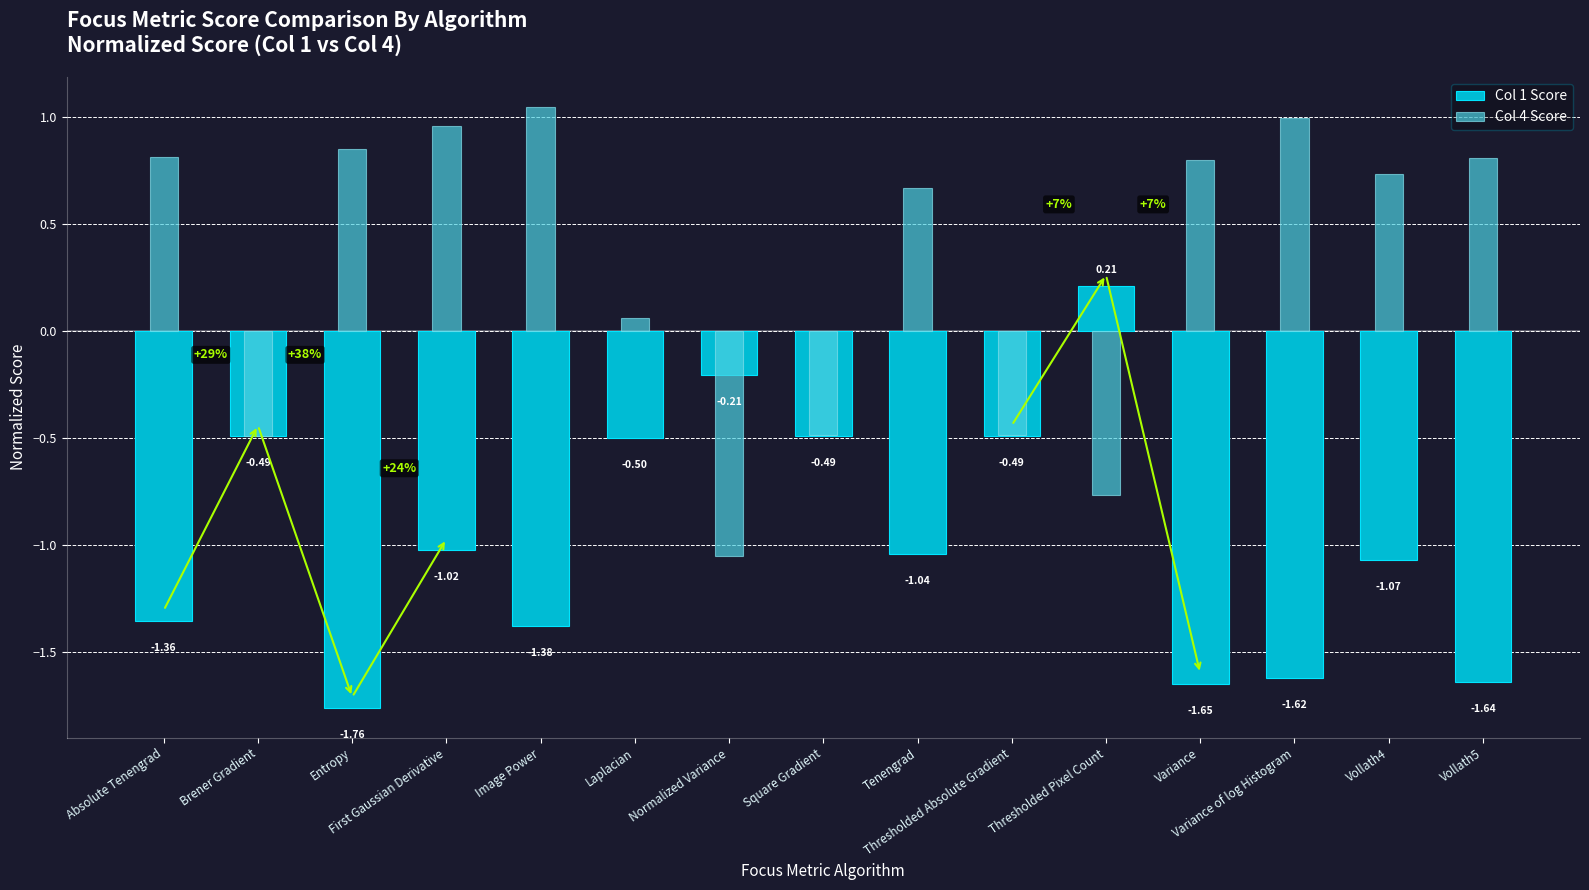

Is the value of Col 1 Score at Laplacian greater than the value of Col 4 Score at Vollath4?

No